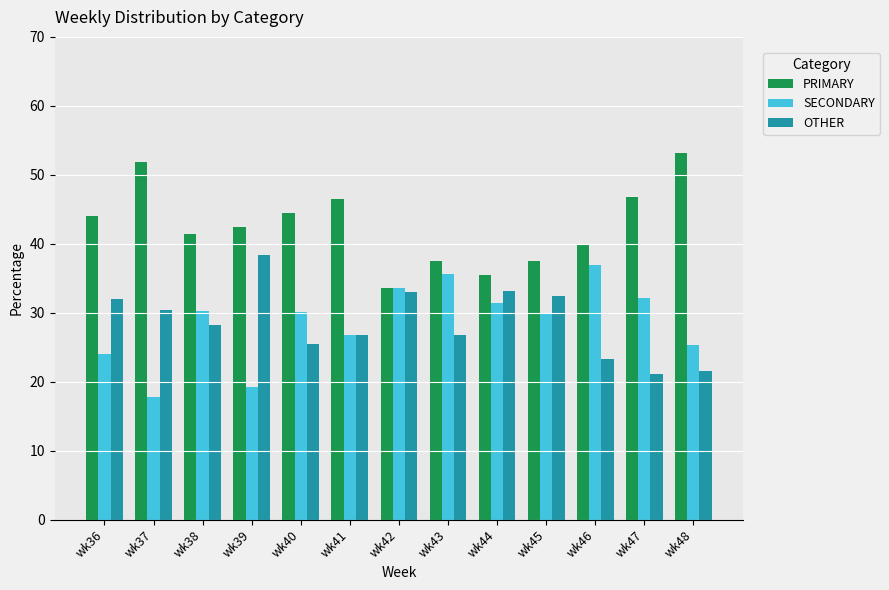

Where is OTHER nearest to the value 29?

wk38